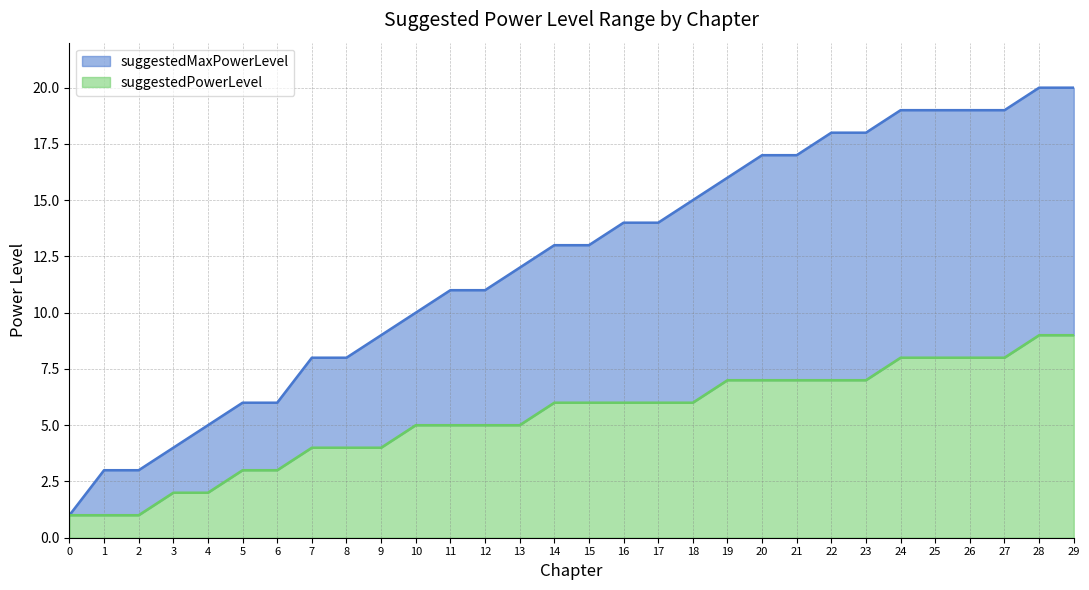

Which category has the highest value in the suggestedMaxPowerLevel series?

28